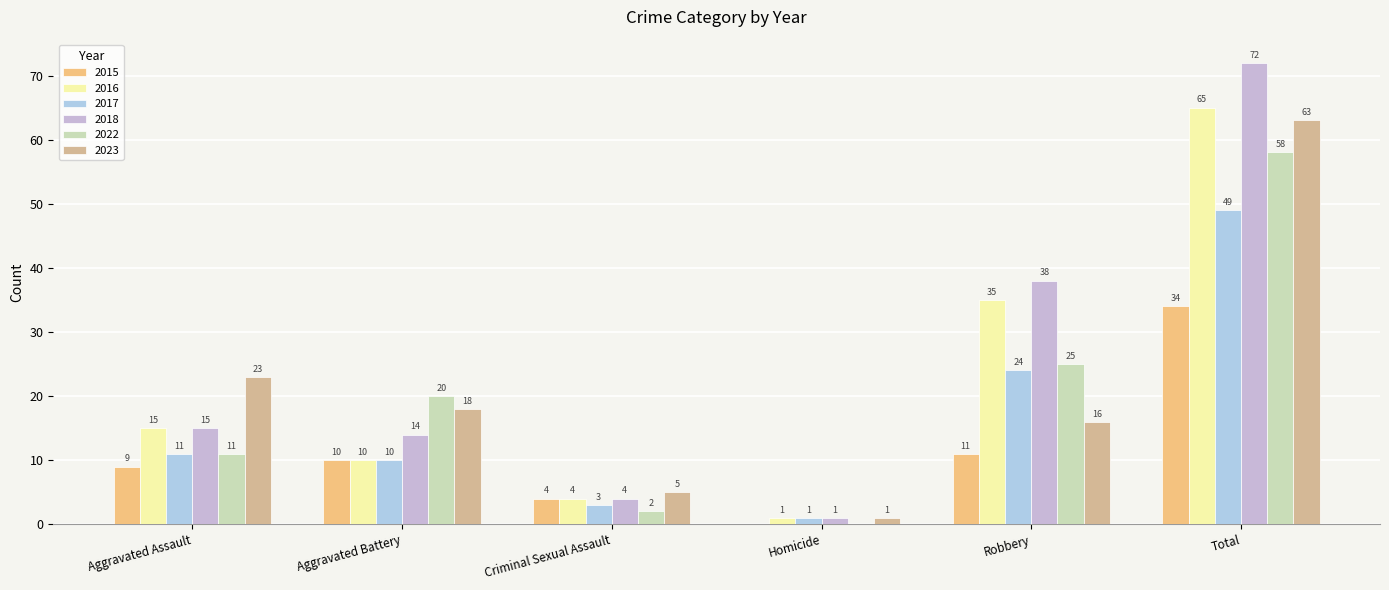

True or false: 2017 has a value of 3 at Criminal Sexual Assault.

True